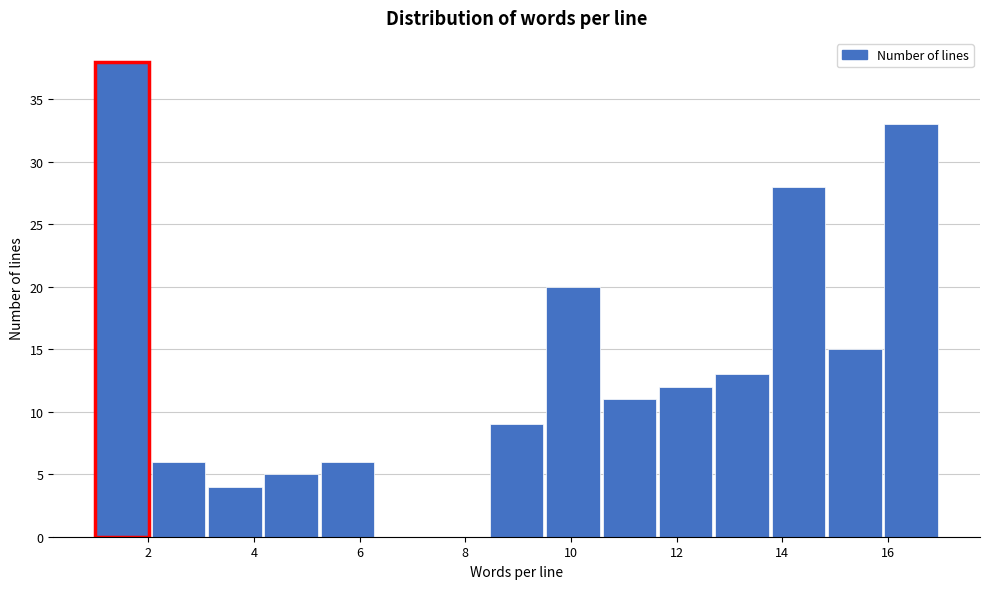

Reading left to right, list every bar in this chart as the range it spans on the x-axis followed by its height. Neither the bar edges nor the heights are printed on the chart, so give them approximately, as read against the axes.

1.0 to 2.0: 38
2.0 to 3.2: 6
3.2 to 4.2: 4
4.2 to 5.2: 5
5.2 to 6.4: 6
6.4 to 7.4: 0
7.4 to 8.4: 0
8.4 to 9.6: 9
9.6 to 10.6: 20
10.6 to 11.6: 11
11.6 to 12.8: 12
12.8 to 13.8: 13
13.8 to 14.8: 28
14.8 to 16.0: 15
16.0 to 17.0: 33